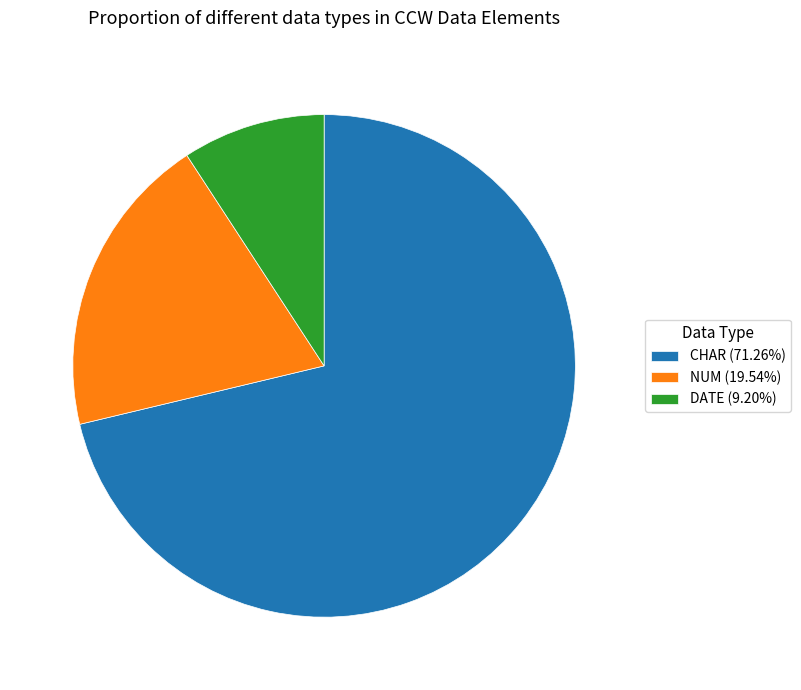

Does any single category account for the majority?

Yes